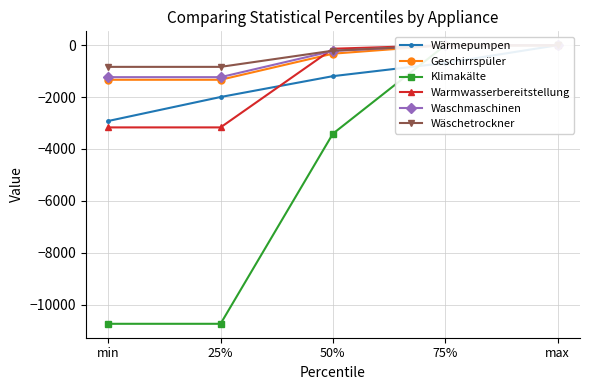

What is the label of the 1st point from the left?

min